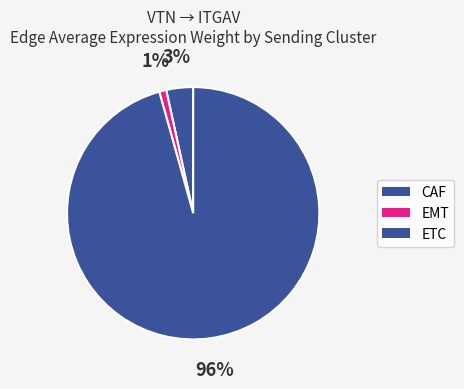

How many slices are in this pie chart?

3